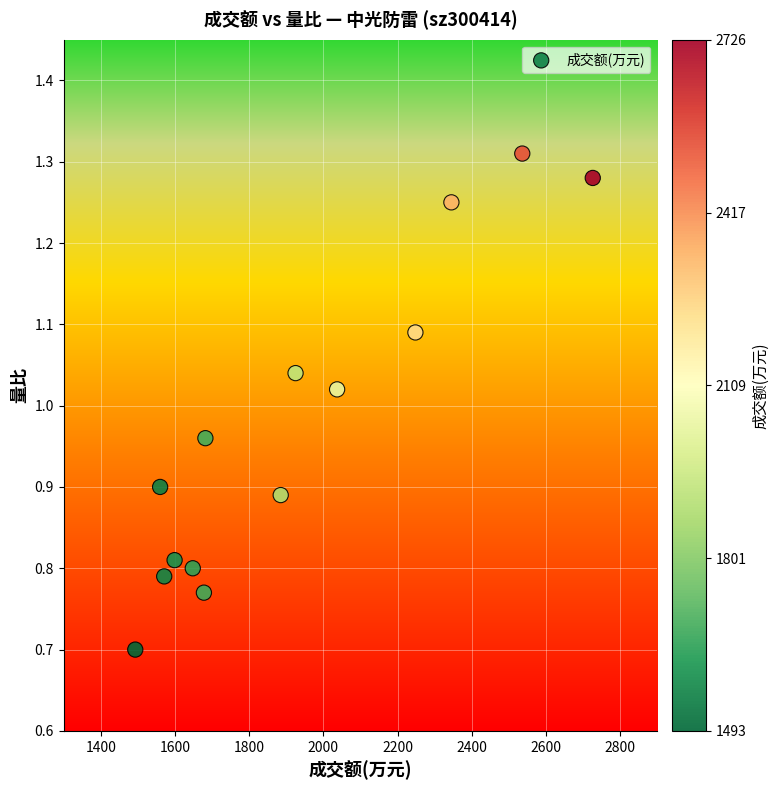

What is the range of Y values (max minus min)?

0.6